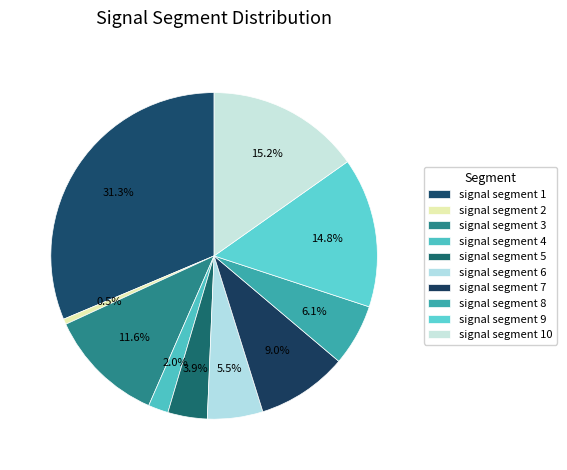

To the nearest percent, what is the difference between the signal segment 7 and signal segment 5 slice percentages?

5%